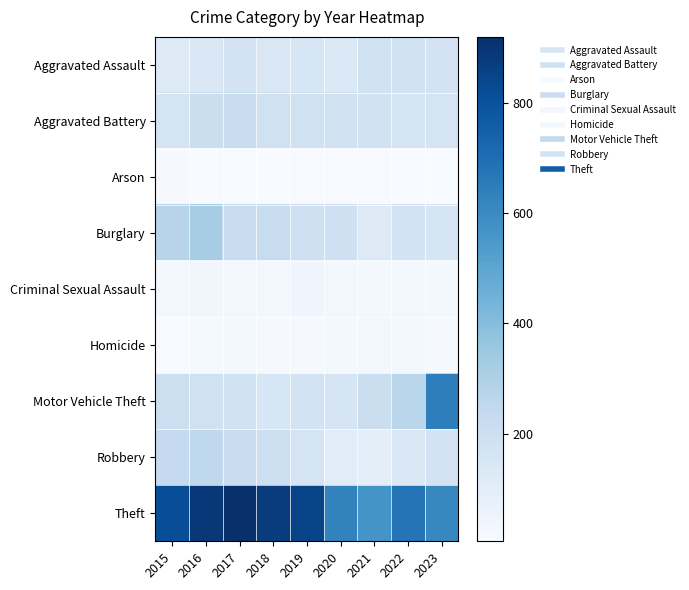

Reading left to right, list all the values displayed in this chart.

Aggravated Assault: 2015=121	2016=137	2017=170	2018=142	2019=150	2020=132	2021=182	2022=178	2023=171
Aggravated Battery: 2015=168	2016=205	2017=218	2018=187	2019=185	2020=187	2021=180	2022=165	2023=164
Arson: 2015=14	2016=8	2017=9	2018=5	2019=9	2020=9	2021=11	2022=8	2023=6
Burglary: 2015=275	2016=324	2017=215	2018=220	2019=193	2020=196	2021=120	2022=171	2023=157
Criminal Sexual Assault: 2015=27	2016=37	2017=31	2018=31	2019=43	2020=33	2021=24	2022=32	2023=21
Homicide: 2015=6	2016=16	2017=22	2018=15	2019=13	2020=24	2021=27	2022=27	2023=14
Motor Vehicle Theft: 2015=202	2016=185	2017=181	2018=152	2019=170	2020=162	2021=206	2022=269	2023=641
Robbery: 2015=235	2016=253	2017=214	2018=202	2019=163	2020=111	2021=91	2022=135	2023=172
Theft: 2015=814	2016=890	2017=919	2018=873	2019=849	2020=629	2021=567	2022=678	2023=609